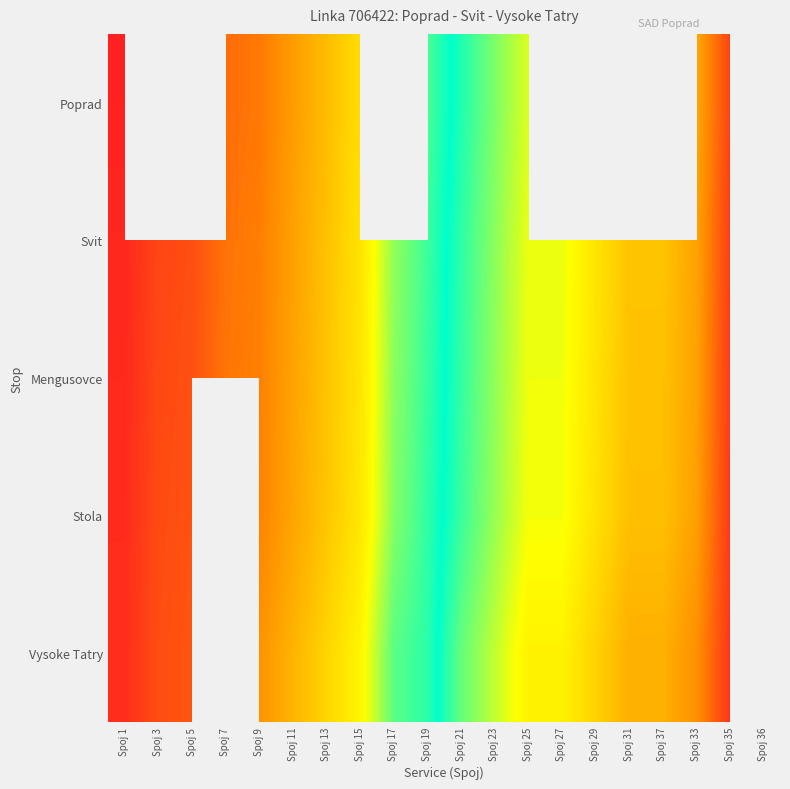

List the series in order of their peak value, highest first.

Vysoke Tatry, Stola, Mengusovce, Svit, Poprad